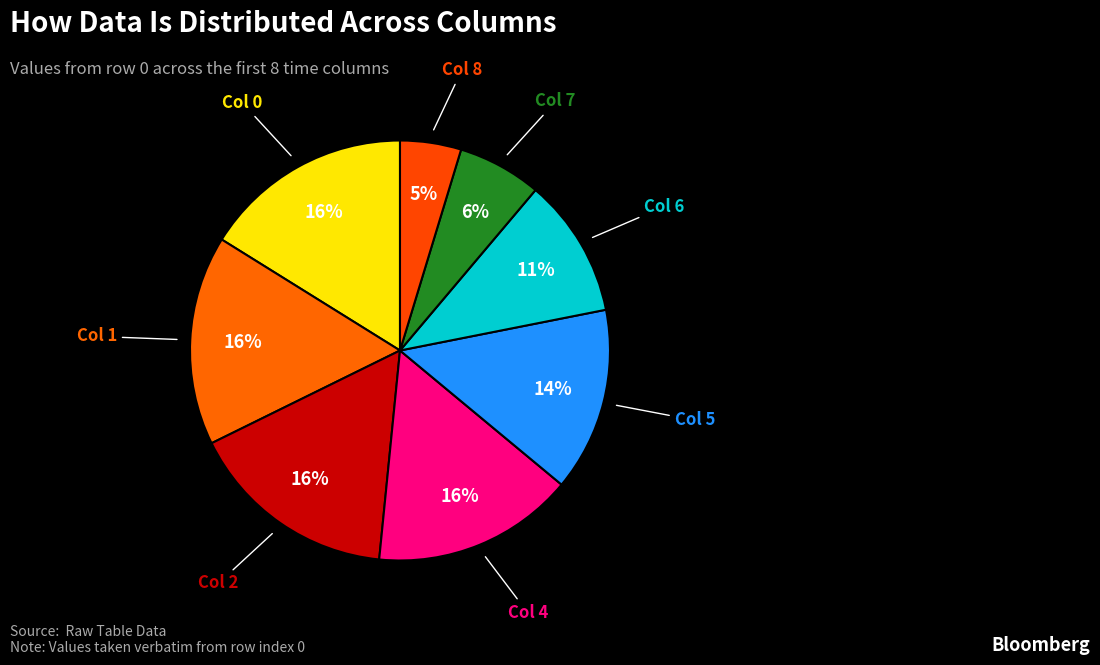

Count the number of slices in the pie.

8